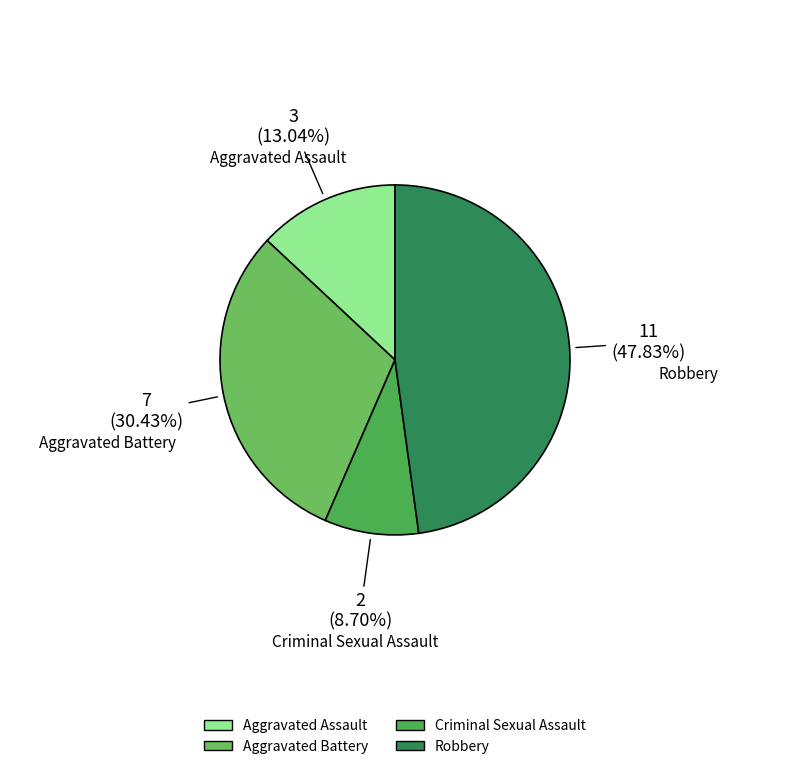

Combined, what portion of the pie is Aggravated Battery and Criminal Sexual Assault?

39.1%